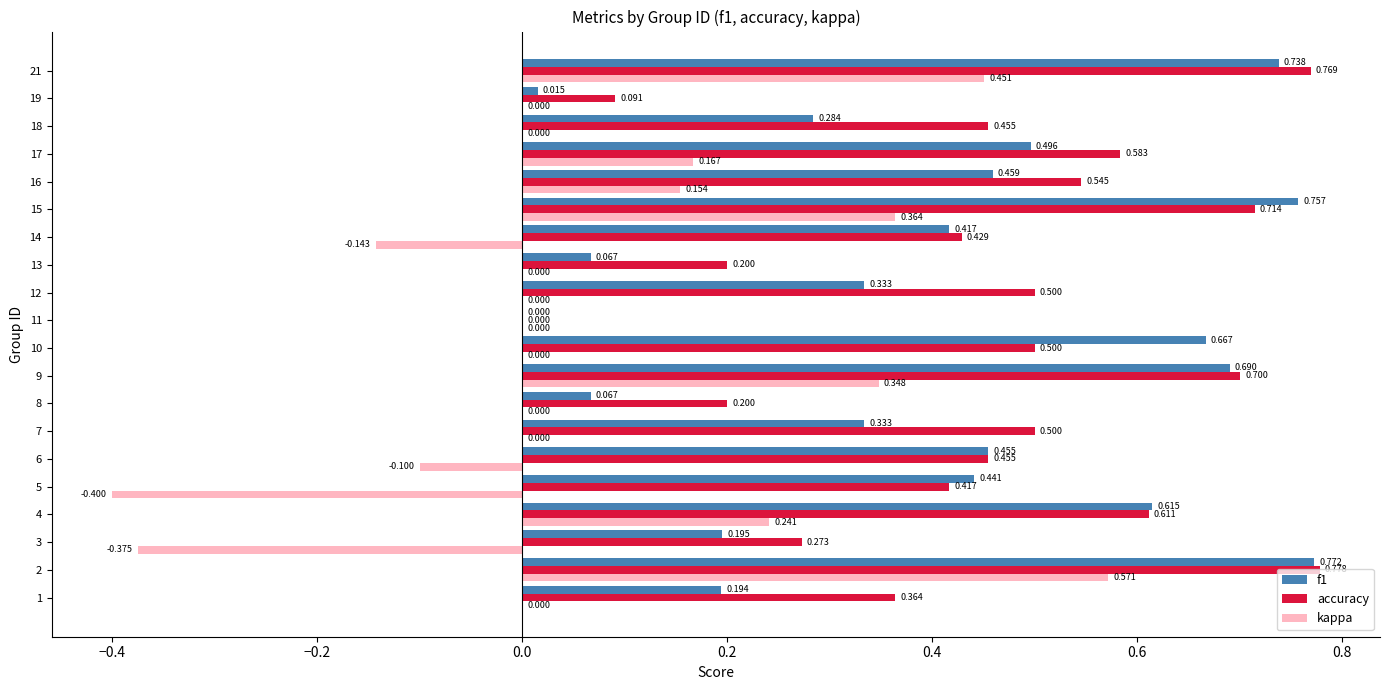

Is the value of f1 at 19 greater than the value of accuracy at 13?

No